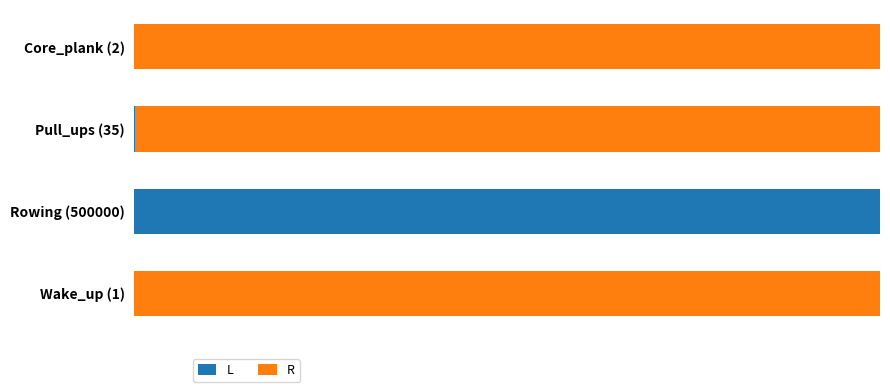

Which series has the largest total across all categories?

R